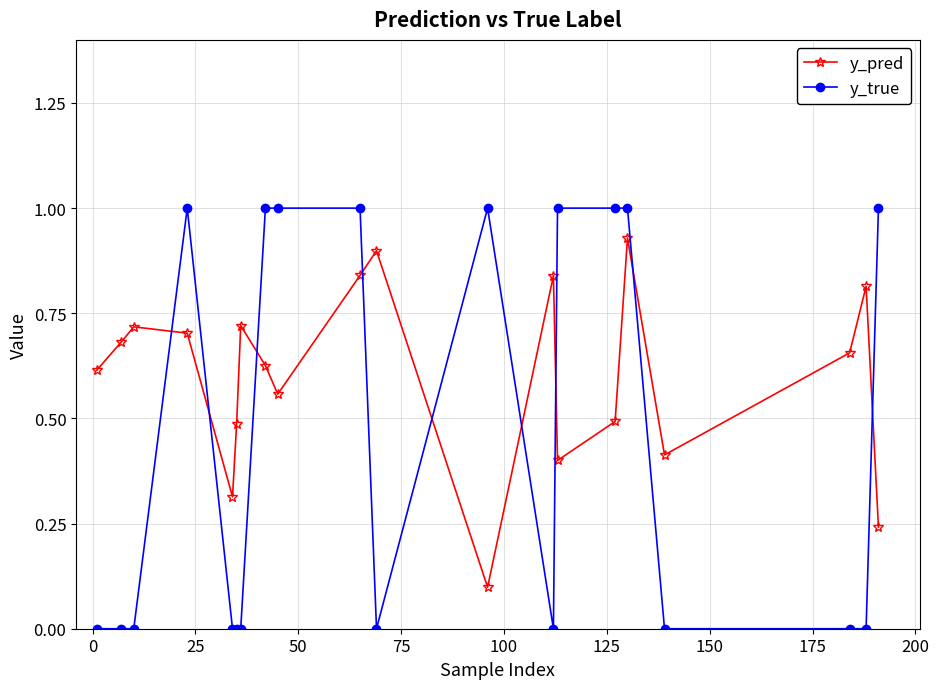

List the series in order of their overall mean, lowest first.

y_true, y_pred